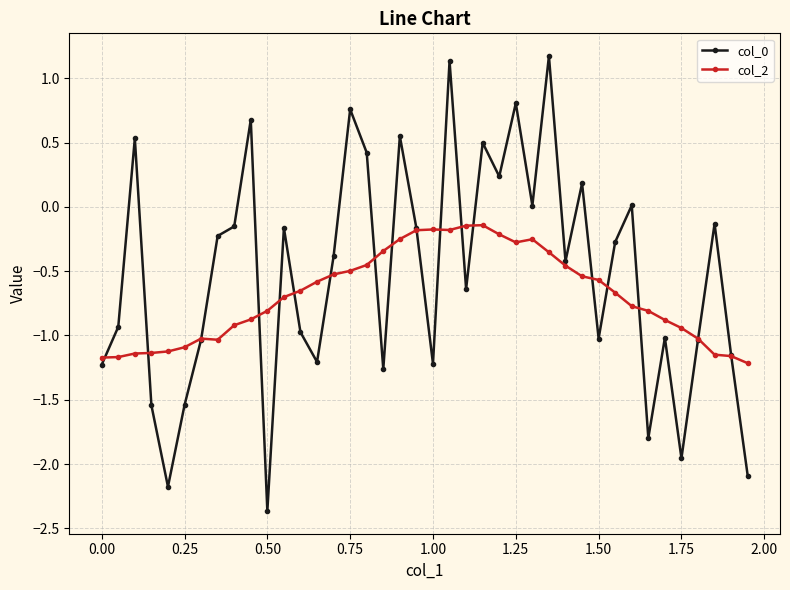

Is this an area chart (filled region under the line)?

No